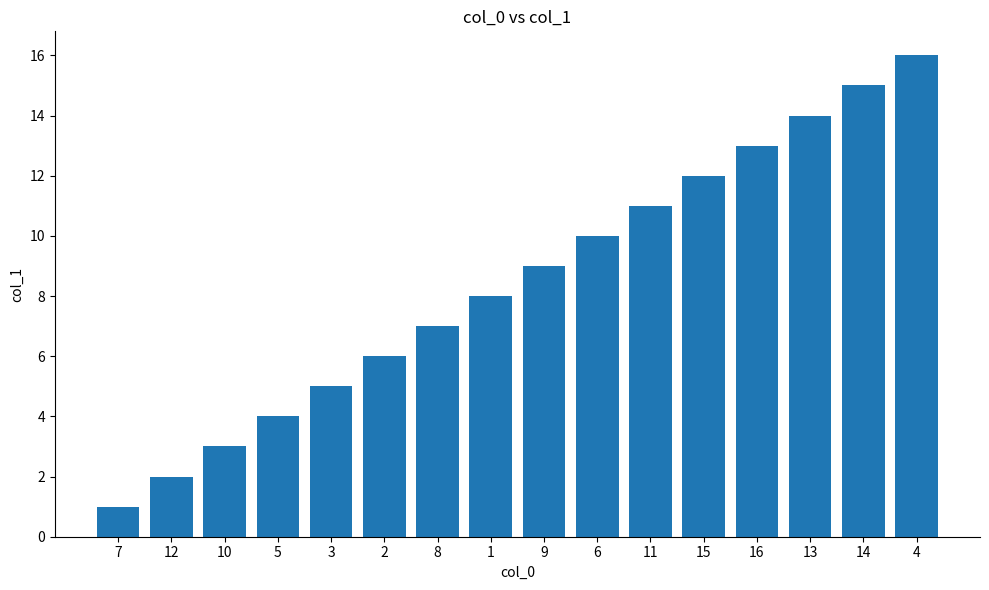

What position from the left is 5?

4